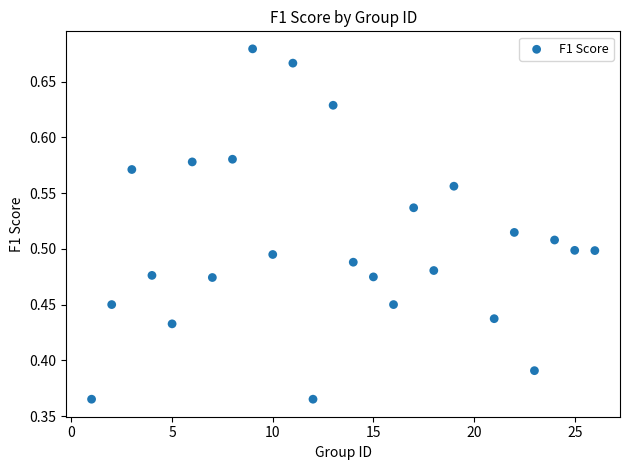

What is the range of X values (max minus min)?

25.0